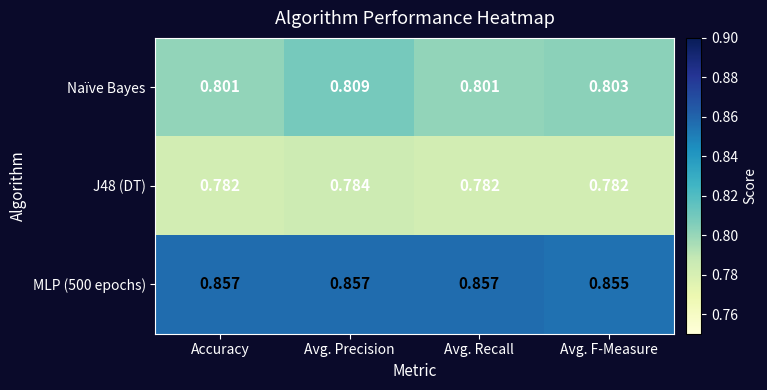

List the series in order of their peak value, lowest first.

J48 (DT), Naïve Bayes, MLP (500 epochs)